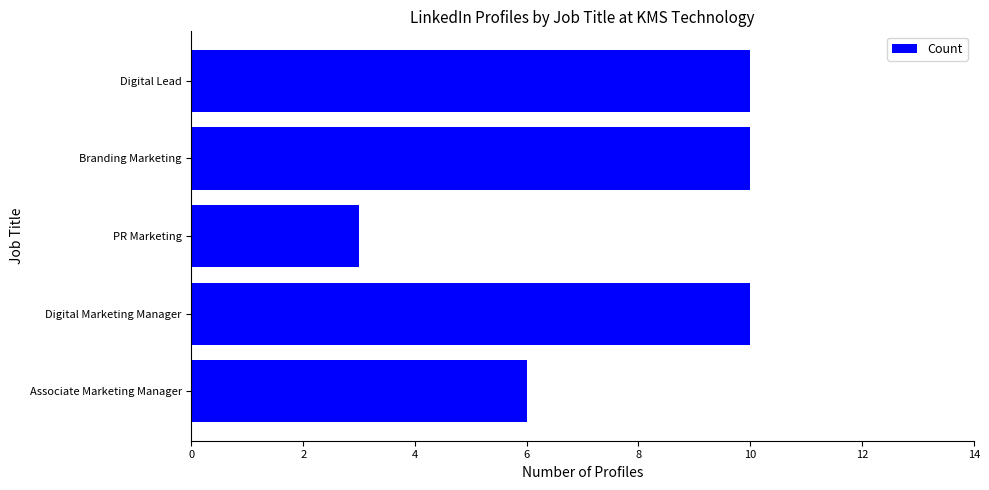

Does the chart contain stacked bars?

No